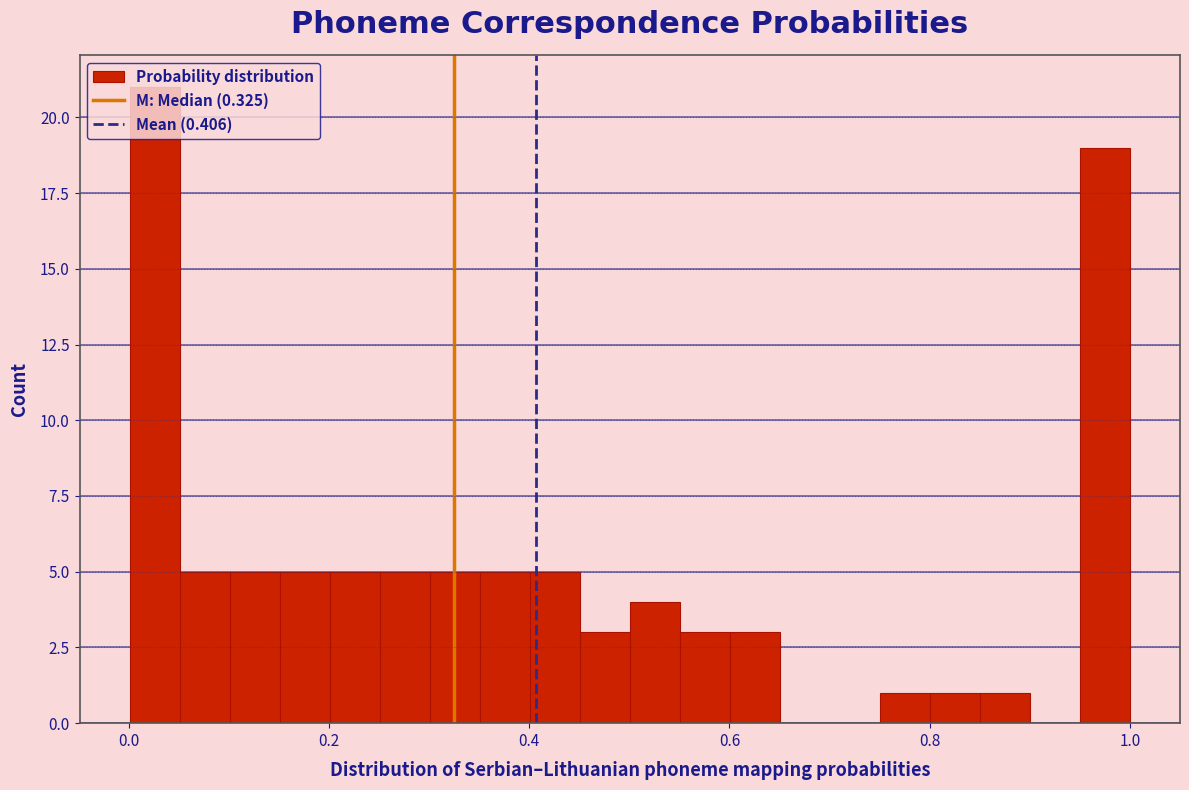

Read against the x-axis, roughly where is the centre of the tallest bar?

0.02